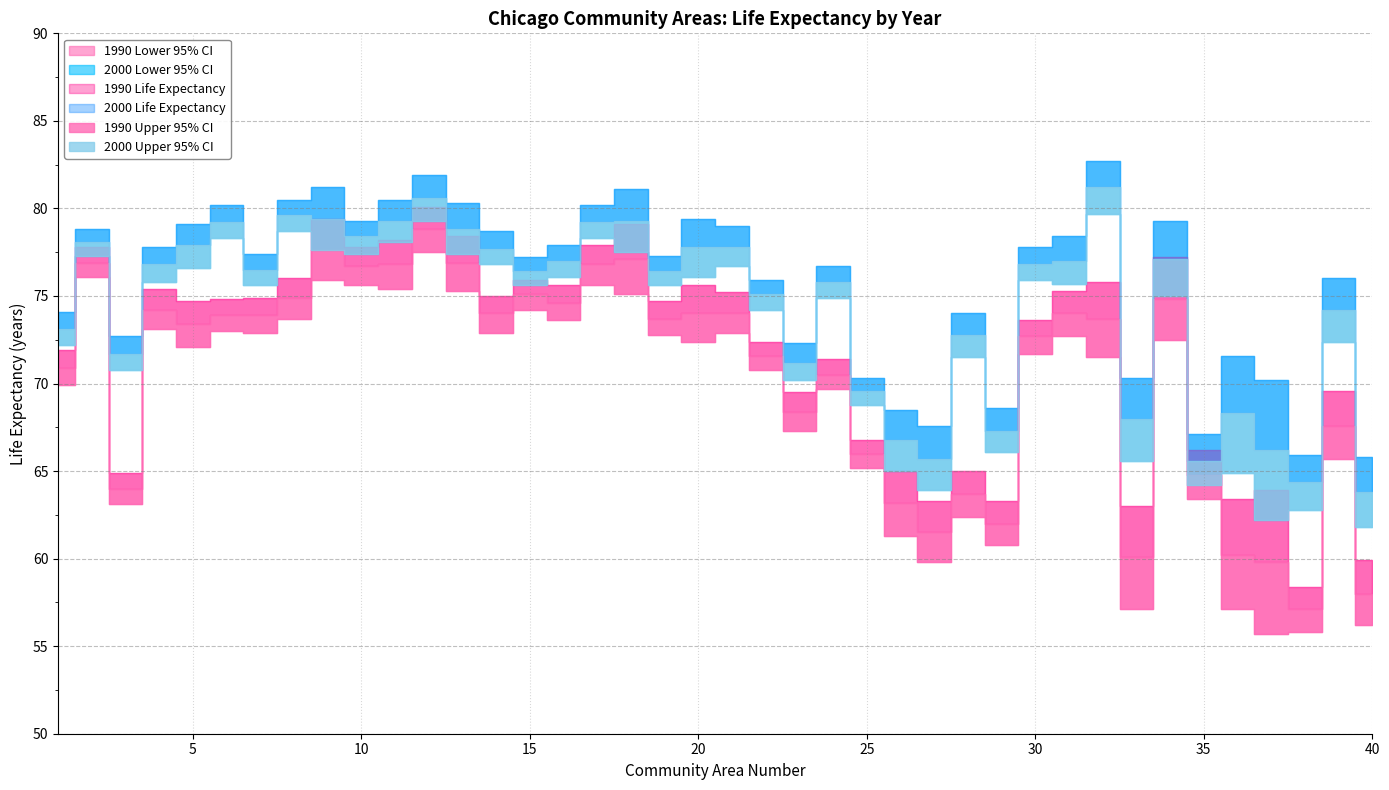

Rank the series by their average value, from highest to lowest.

2000 Upper 95% CI, 2000 Life Expectancy, 2000 Lower 95% CI, 1990 Upper 95% CI, 1990 Life Expectancy, 1990 Lower 95% CI